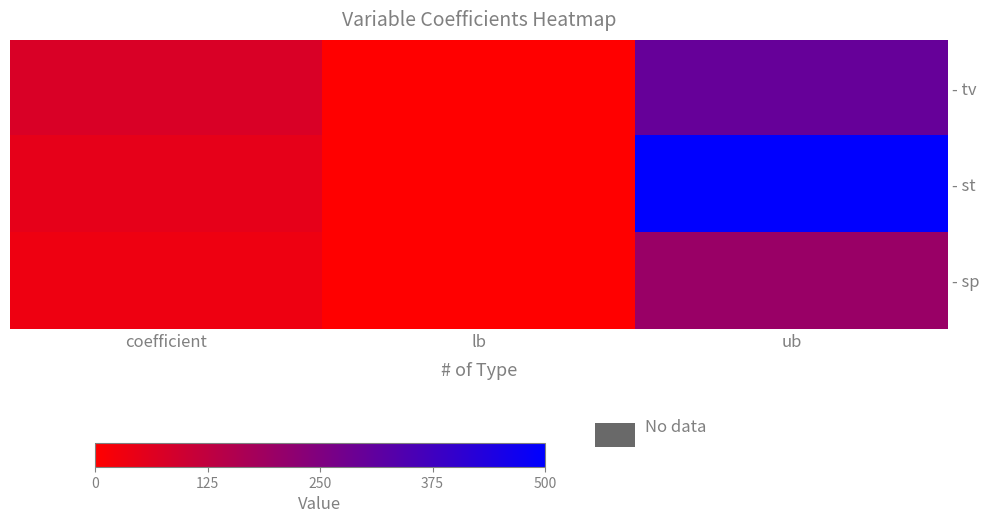

Count the number of data series in this chart.

3